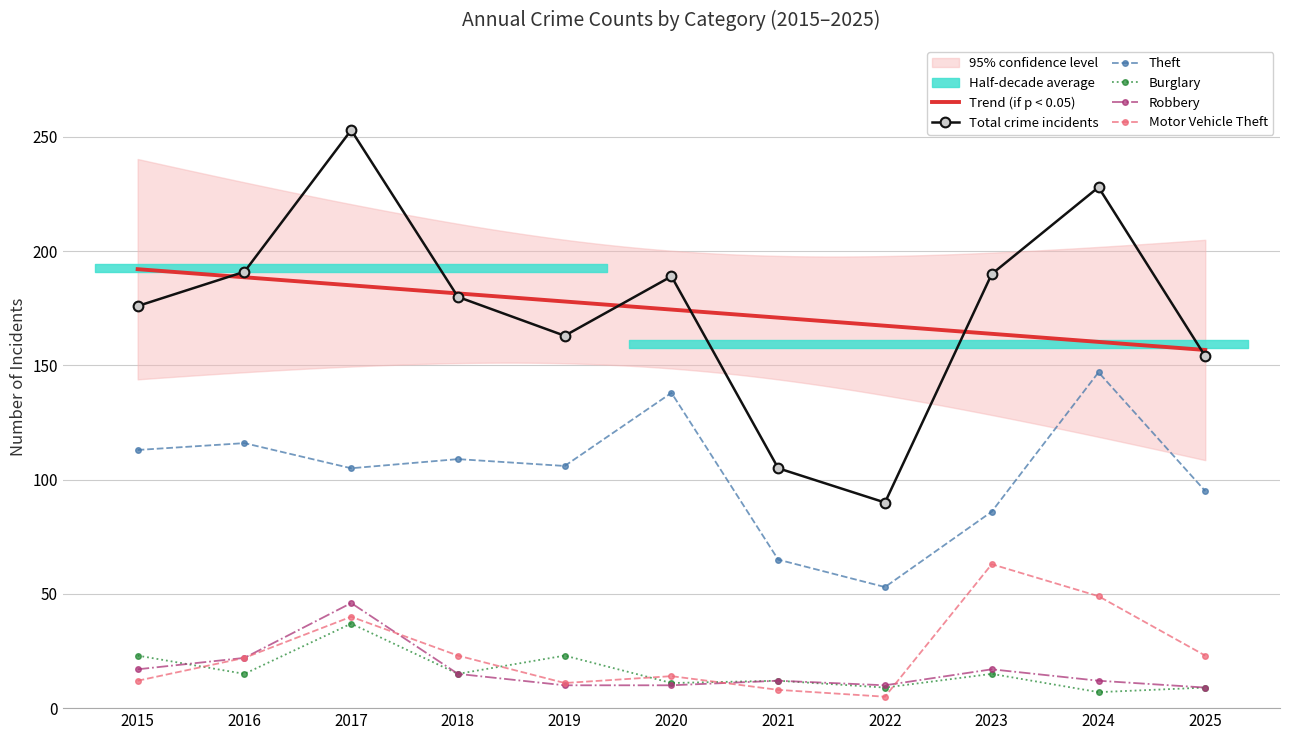

How many series are shown in this chart?

5